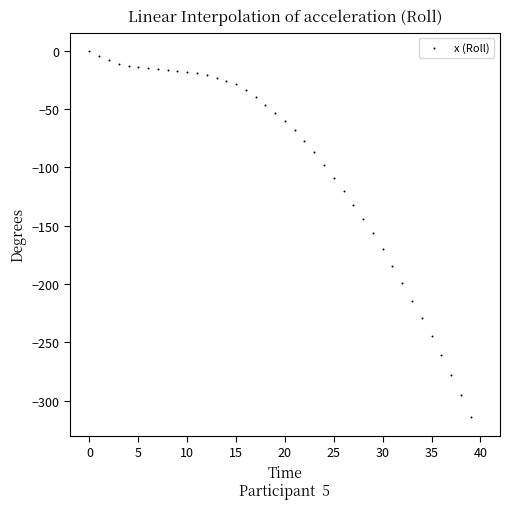

What is the range of Y values (max minus min)?

314.4